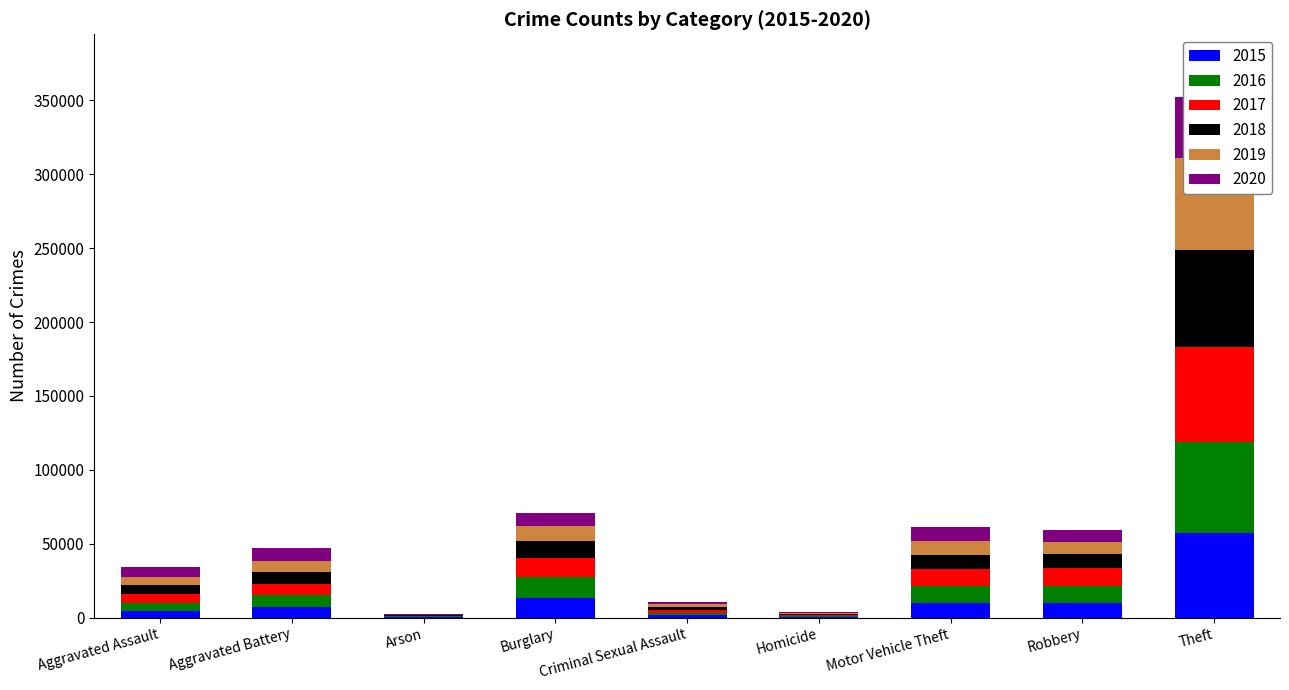

True or false: 2019 has a value of 498 at Homicide.

True